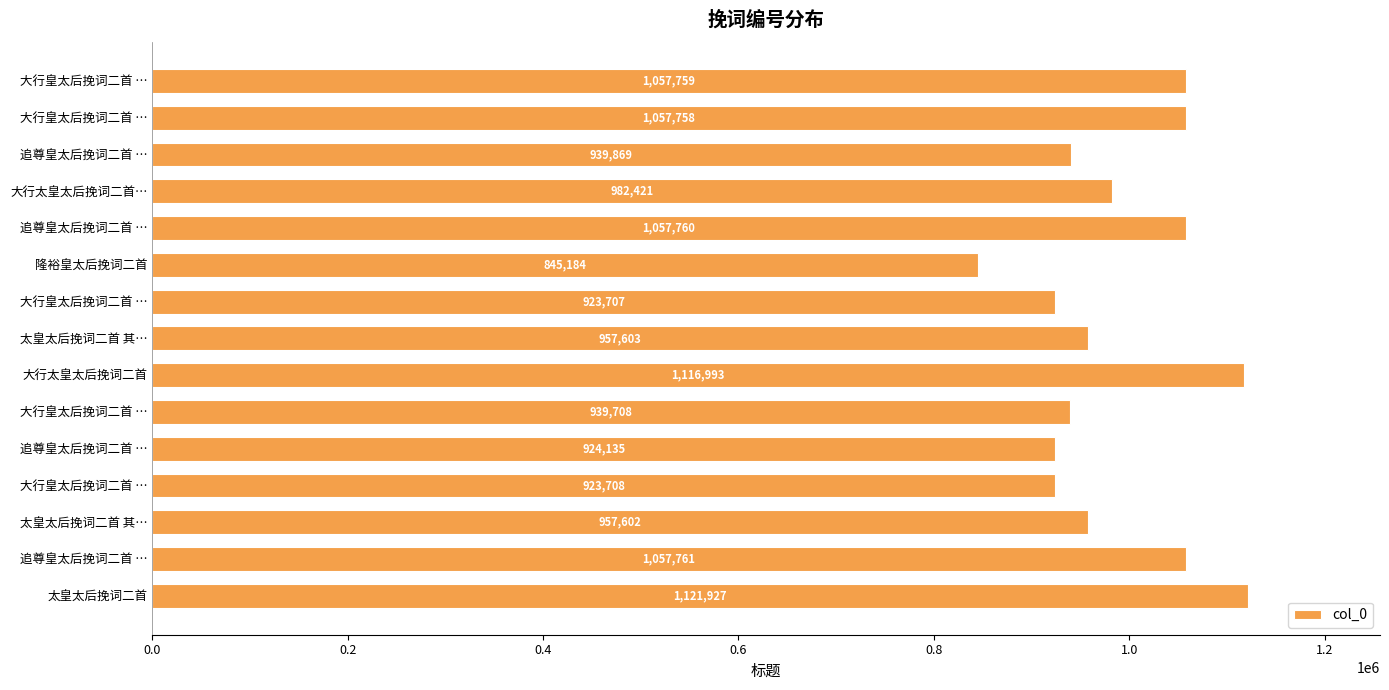

What is the maximum value shown in the chart?

1121927